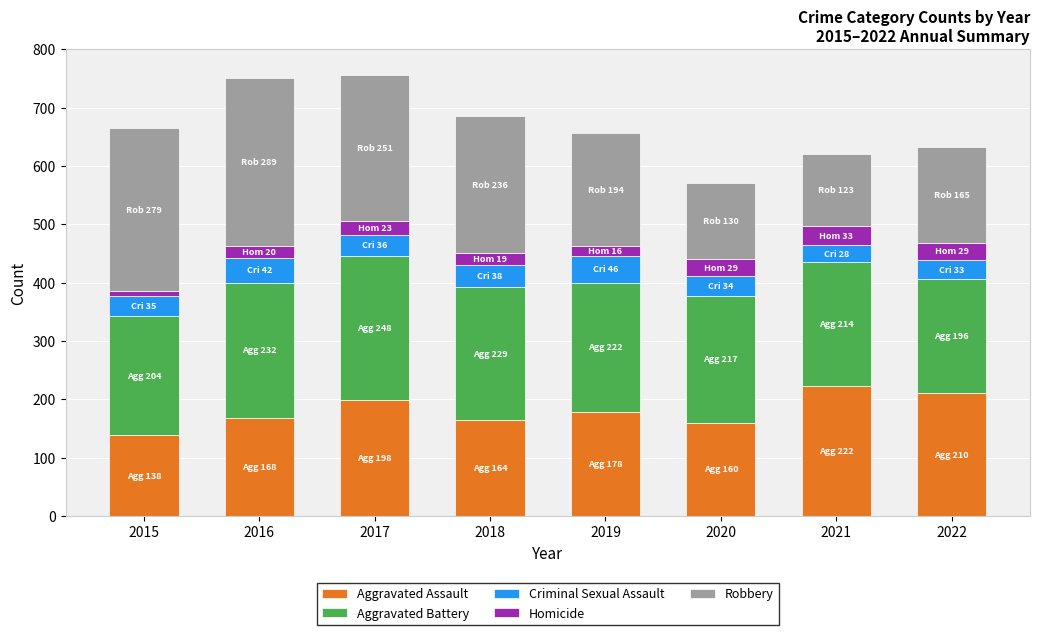

What is the total value across all series at 2019?

656